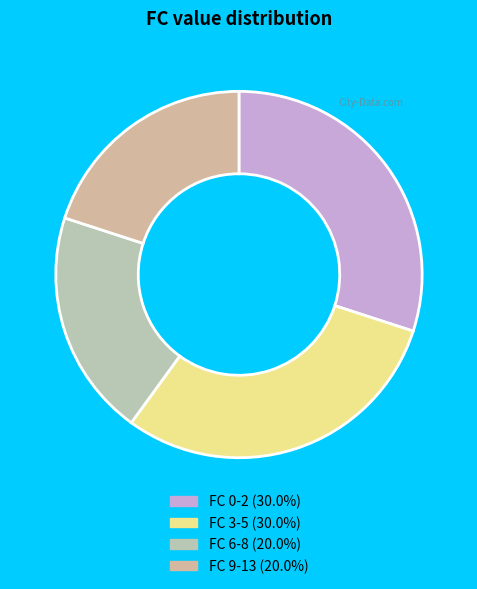

Count the number of slices in the pie.

4